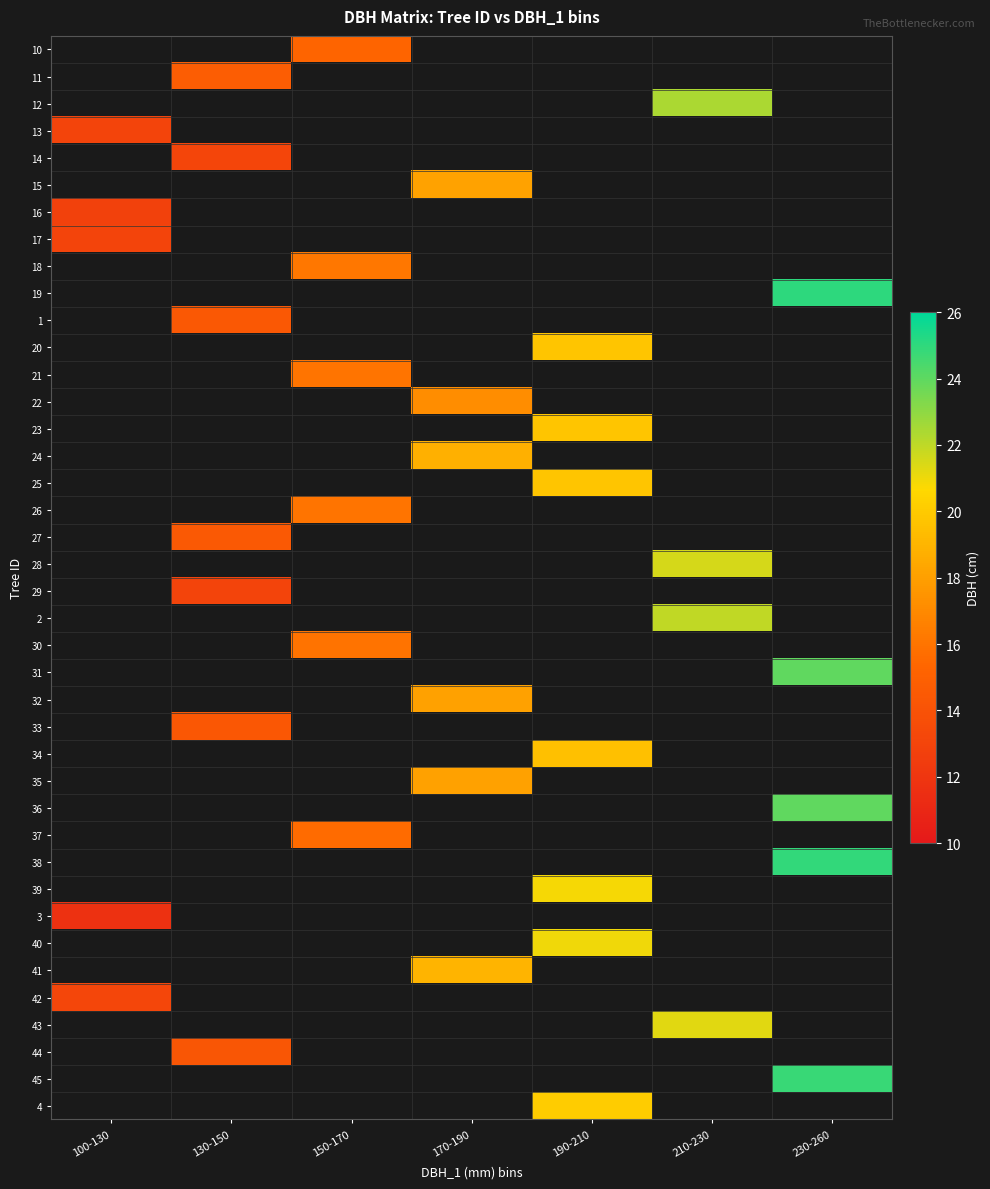

At which label does 16 reach its peak?

100-130